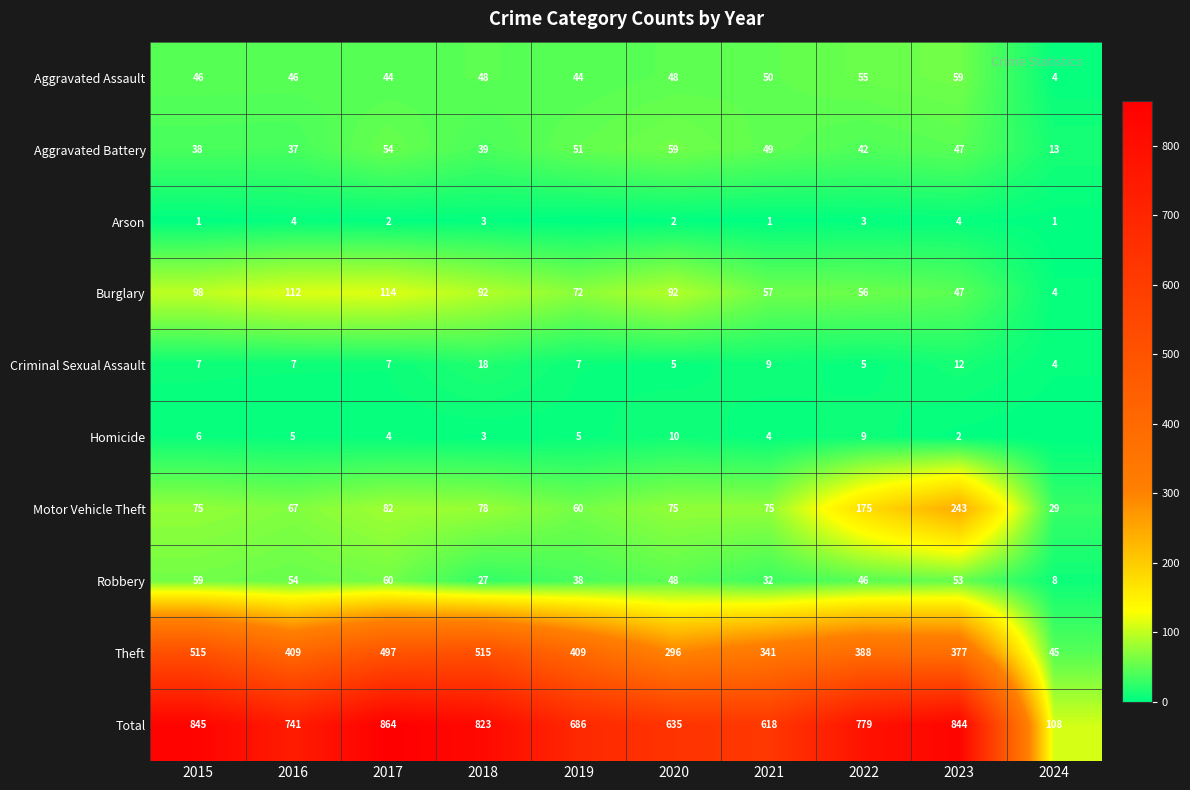

Is the value of Arson at 2023 greater than the value of Burglary at 2017?

No